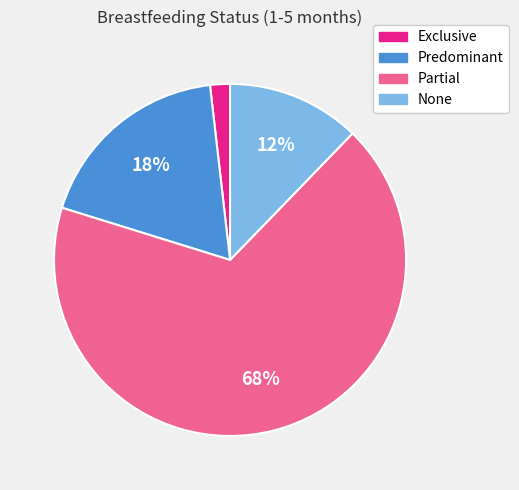

To the nearest percent, what portion does None represent?

12%